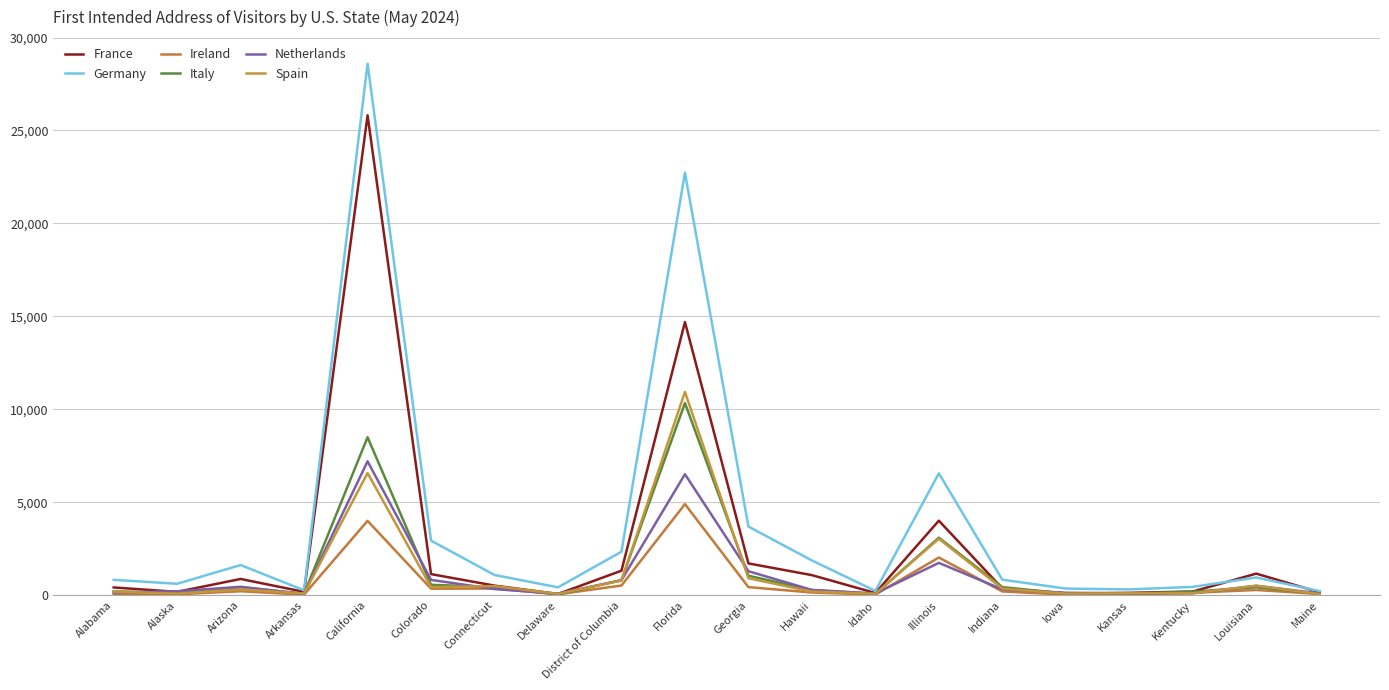

True or false: Germany has more than 1 points higher than both neighbors.

True